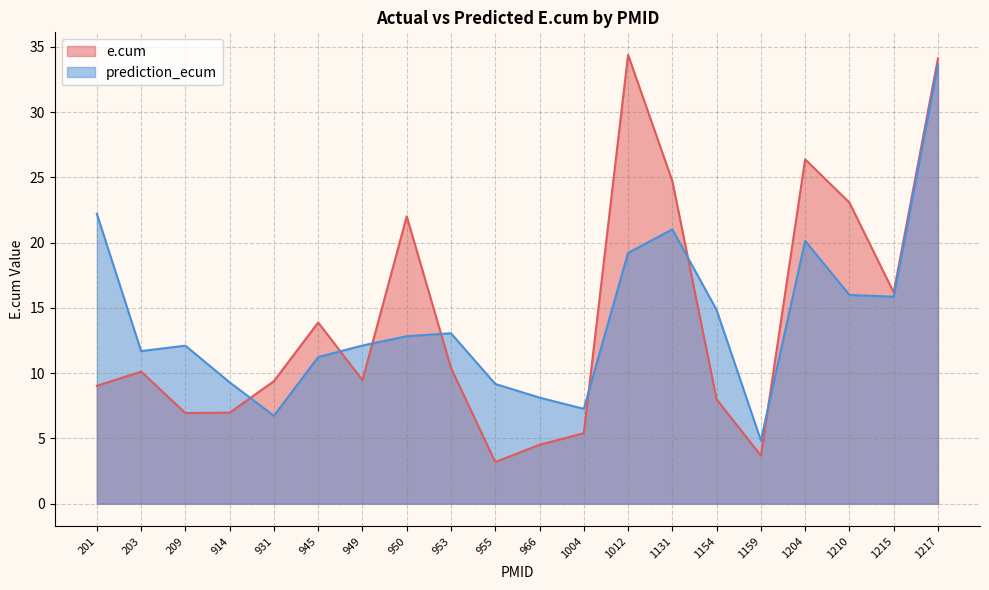

What is the spread (max minus min) of values at 914?

2.3